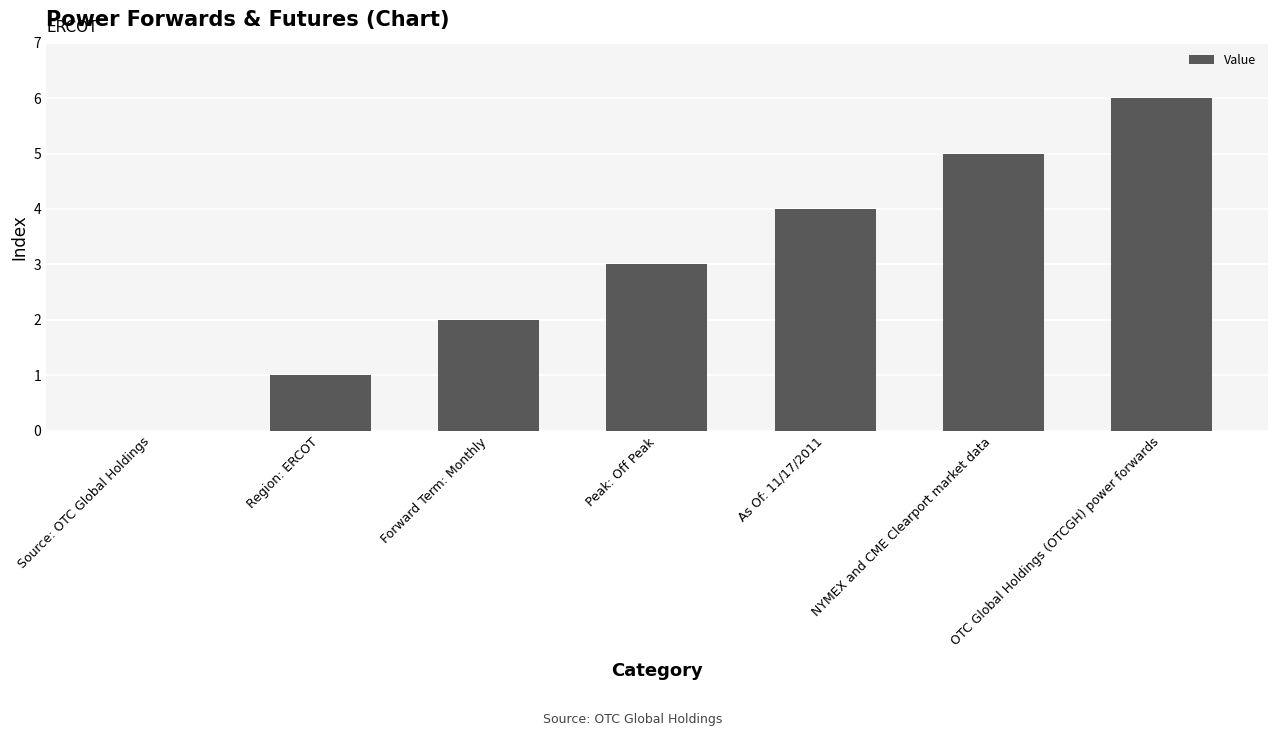

The chart shows a value of 0 at Region: ERCOT. True or false?

False